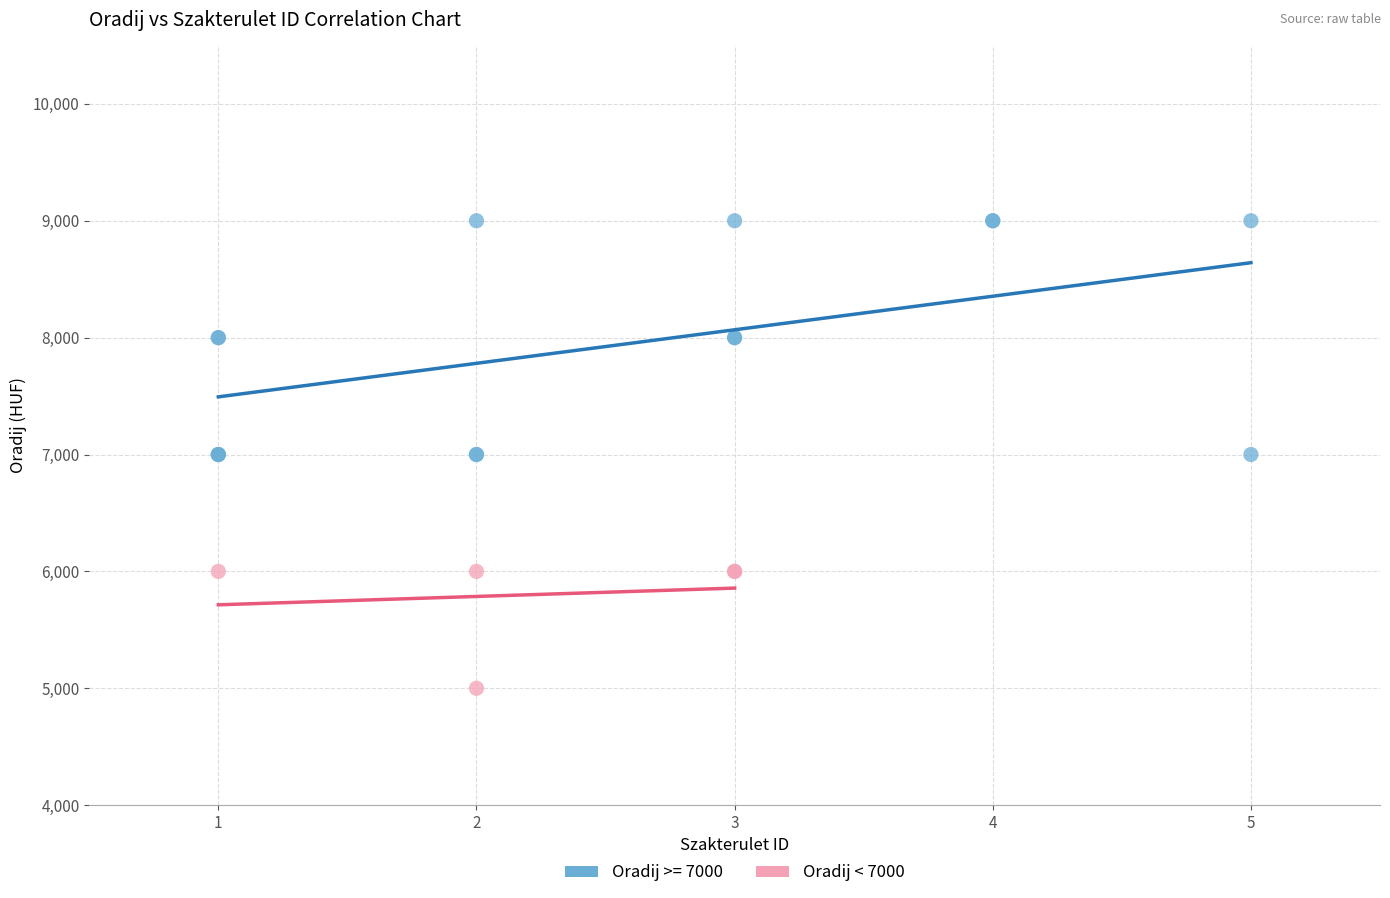

Which series contains the lowest Y value?

Oradij < 7000